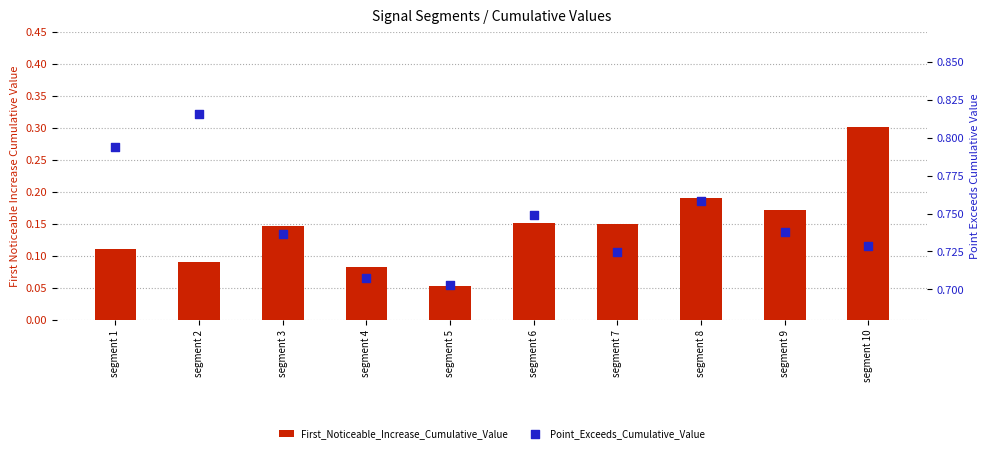

Which series reaches the maximum Y coordinate?

Point_Exceeds_Cumulative_Value